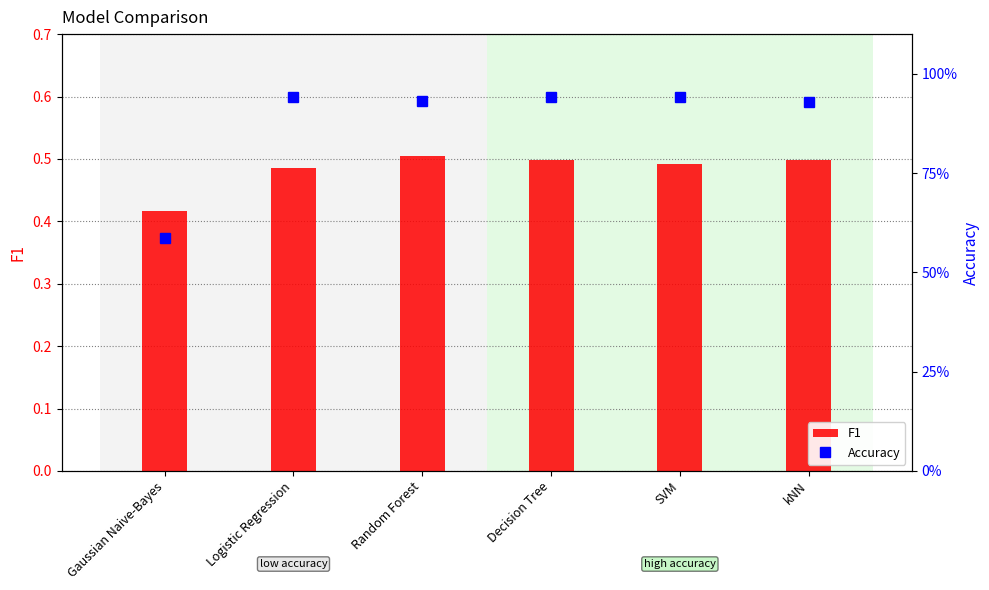

What is the approximate value of F1 at Gaussian Naive-Bayes?

0.4